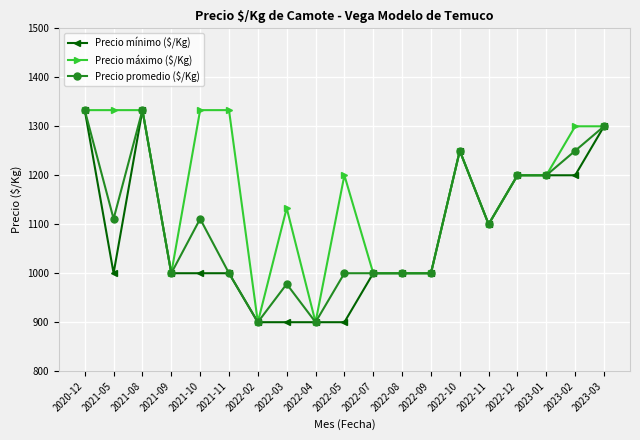

The value of Precio máximo ($/Kg) at 2023-03 is 1300. True or false?

True